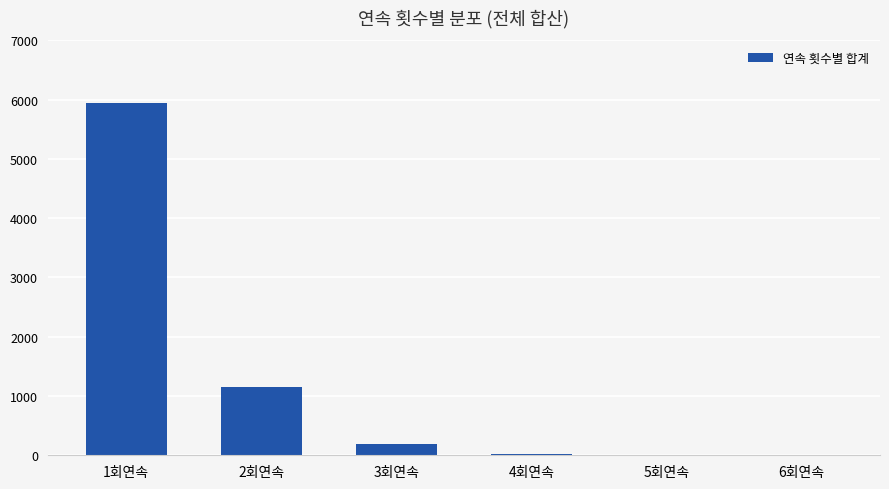

How many distinct data groups are displayed?

1